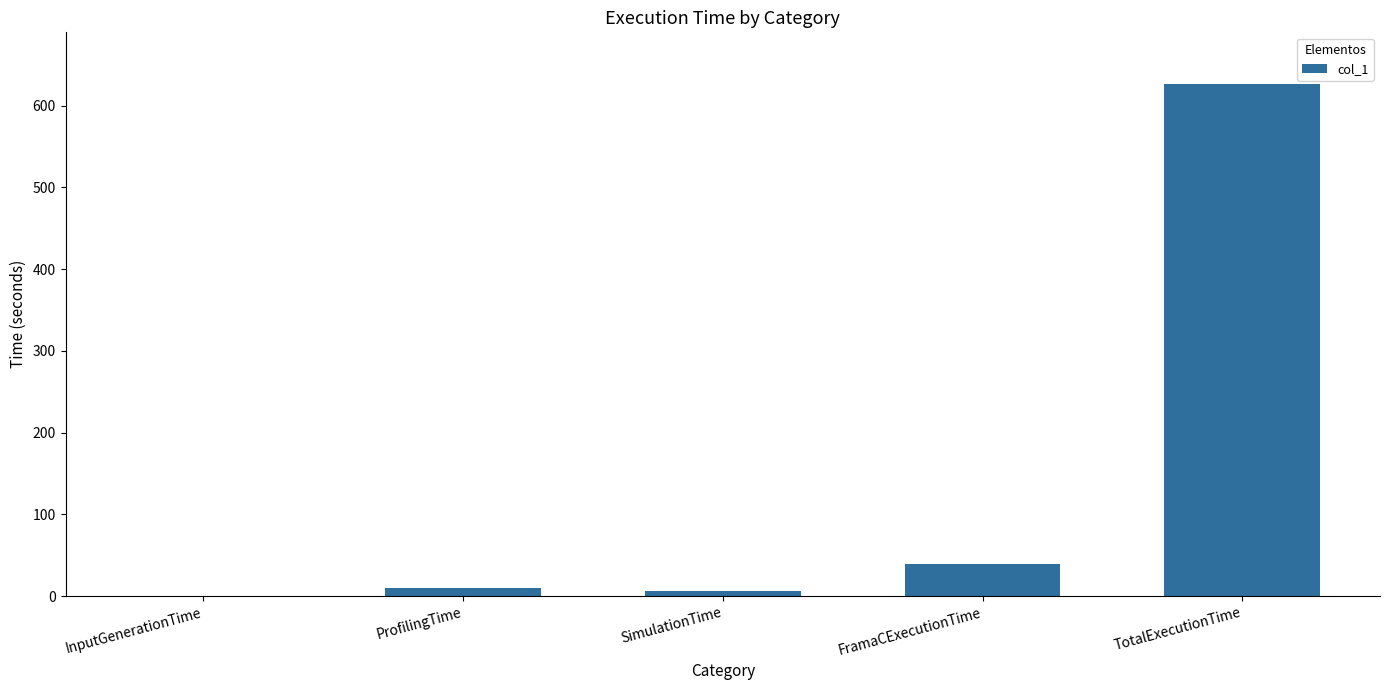

What is the maximum value shown in the chart?

627.0